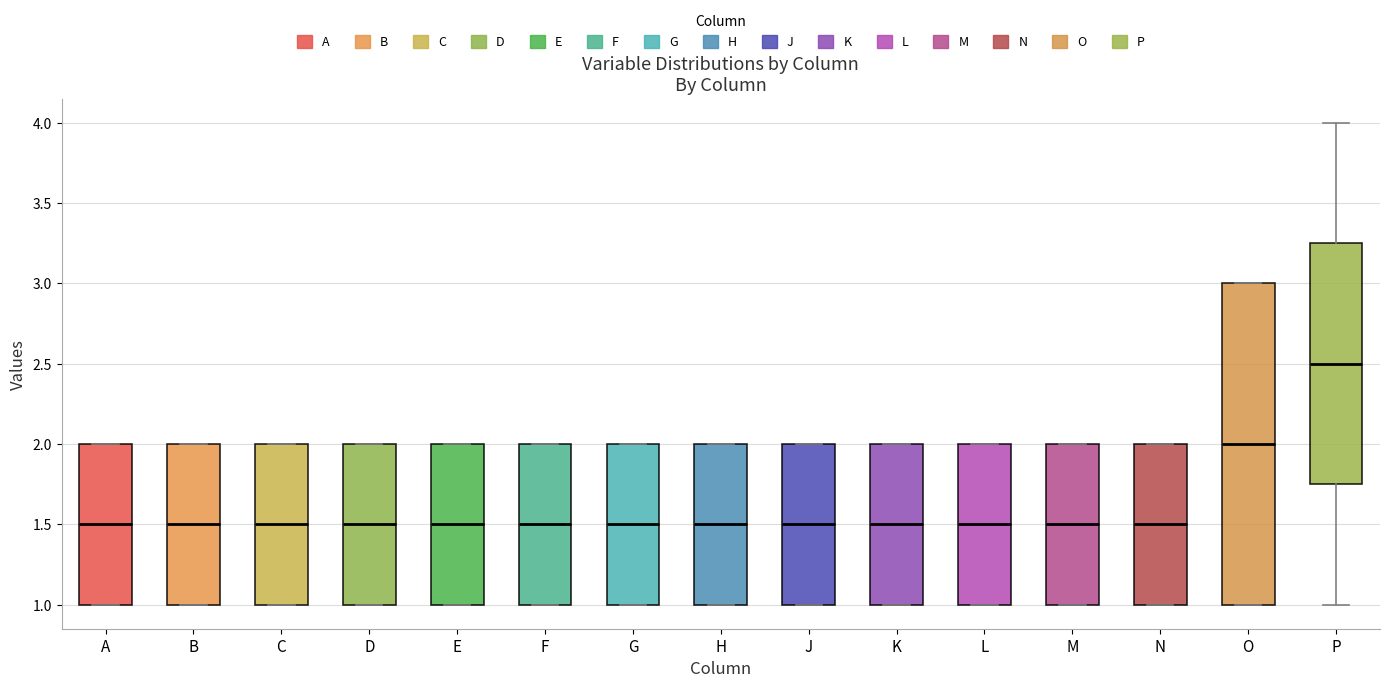

Reading left to right, transcribe this box plot: for each box, give where its median line is, the range the box spans, and where its two whiskers end, as read against the y-axis. The values are not printed on the chart, so give them approximately, as read against the axis.

A: median 1.50, box 1.00 to 2.00, whiskers 1.00 to 2.00
B: median 1.50, box 1.00 to 2.00, whiskers 1.00 to 2.00
C: median 1.50, box 1.00 to 2.00, whiskers 1.00 to 2.00
D: median 1.50, box 1.00 to 2.00, whiskers 1.00 to 2.00
E: median 1.50, box 1.00 to 2.00, whiskers 1.00 to 2.00
F: median 1.50, box 1.00 to 2.00, whiskers 1.00 to 2.00
G: median 1.50, box 1.00 to 2.00, whiskers 1.00 to 2.00
H: median 1.50, box 1.00 to 2.00, whiskers 1.00 to 2.00
J: median 1.50, box 1.00 to 2.00, whiskers 1.00 to 2.00
K: median 1.50, box 1.00 to 2.00, whiskers 1.00 to 2.00
L: median 1.50, box 1.00 to 2.00, whiskers 1.00 to 2.00
M: median 1.50, box 1.00 to 2.00, whiskers 1.00 to 2.00
N: median 1.50, box 1.00 to 2.00, whiskers 1.00 to 2.00
O: median 2.00, box 1.00 to 3.00, whiskers 1.00 to 3.00
P: median 2.50, box 1.75 to 3.25, whiskers 1.00 to 4.00